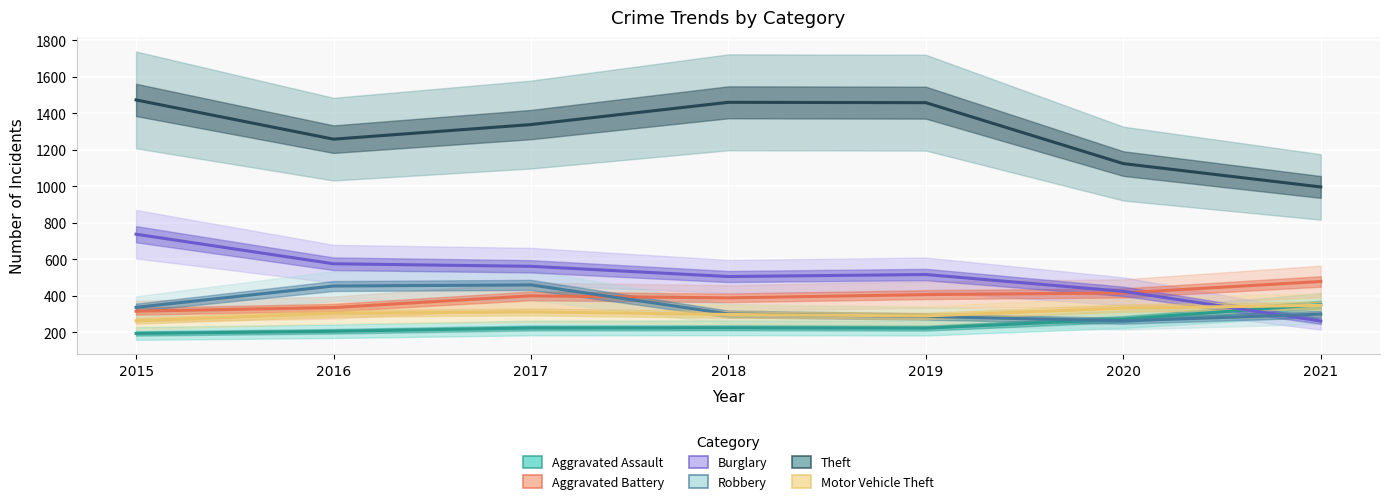

List the series in order of their peak value, lowest first.

Motor Vehicle Theft, Aggravated Assault, Robbery, Aggravated Battery, Burglary, Theft